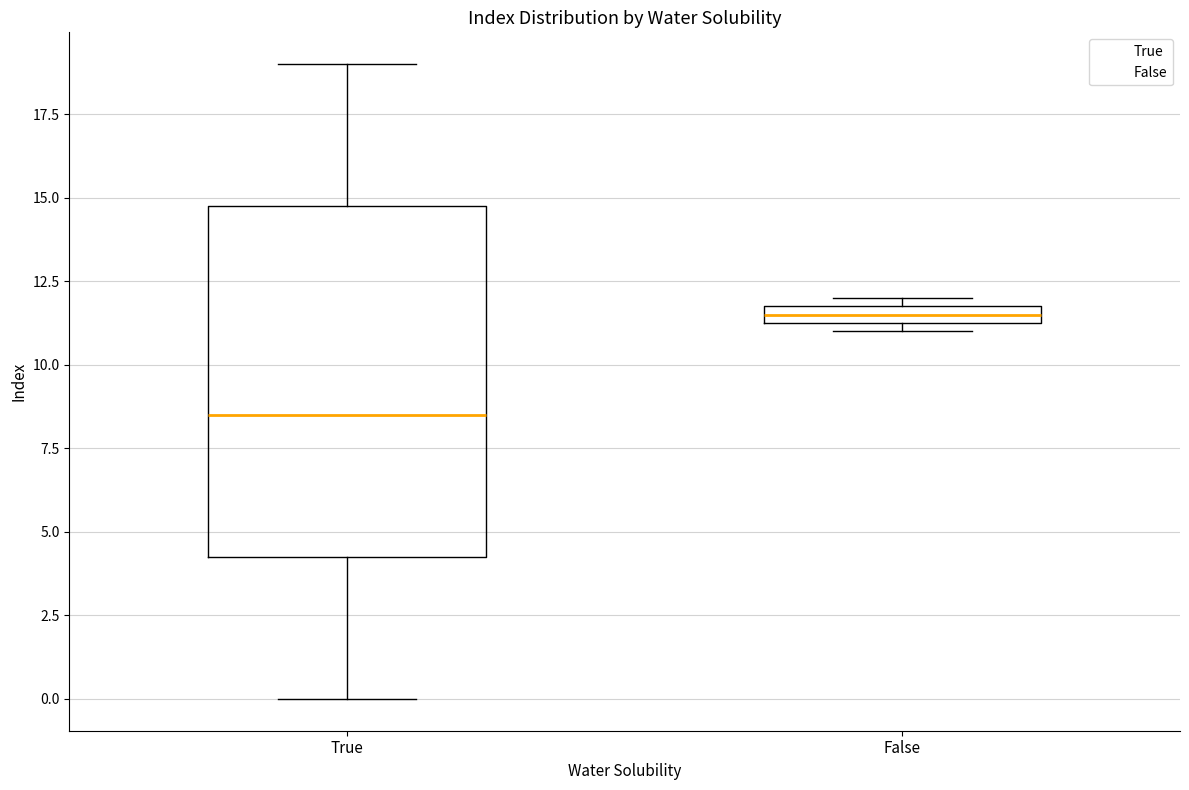

Which box has the lowest median line?

True